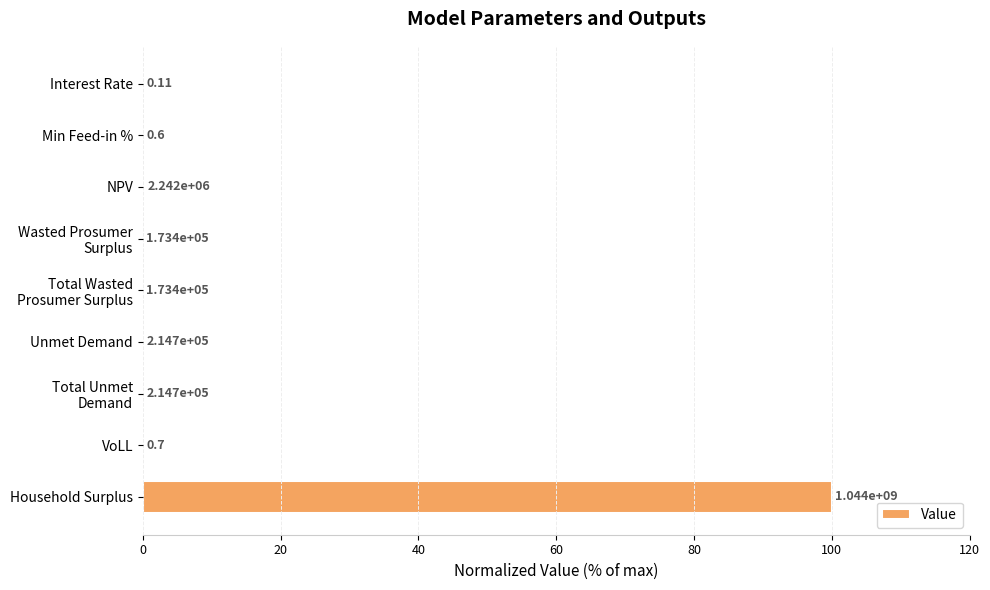

Are the bars horizontal?

Yes